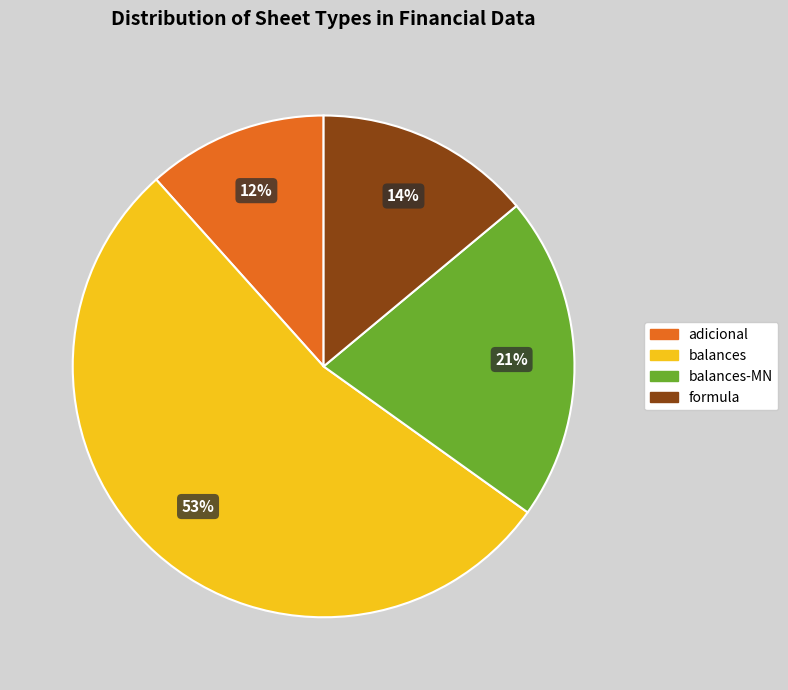

What percentage is the adicional slice, to the nearest percent?

12%